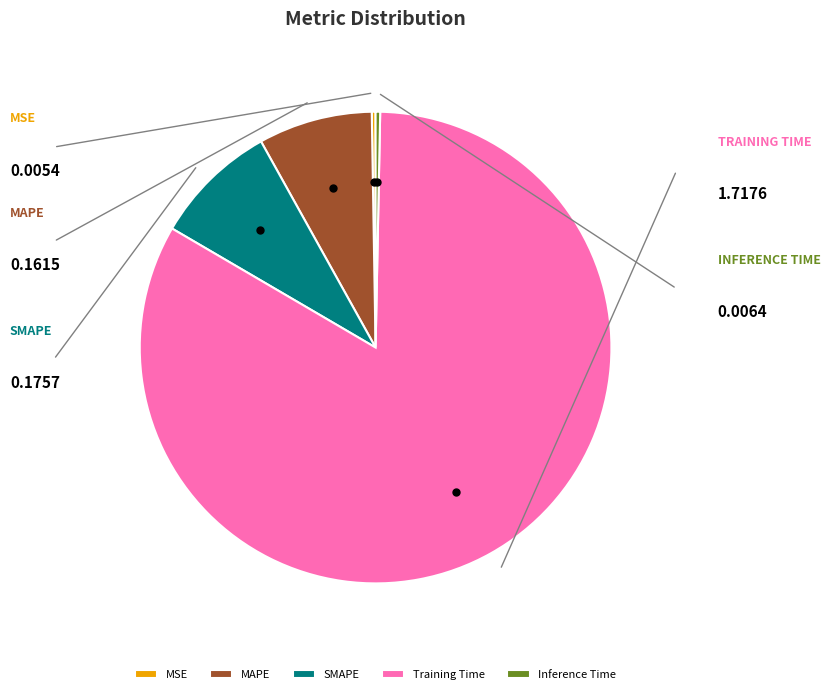

Does any single category account for the majority?

Yes